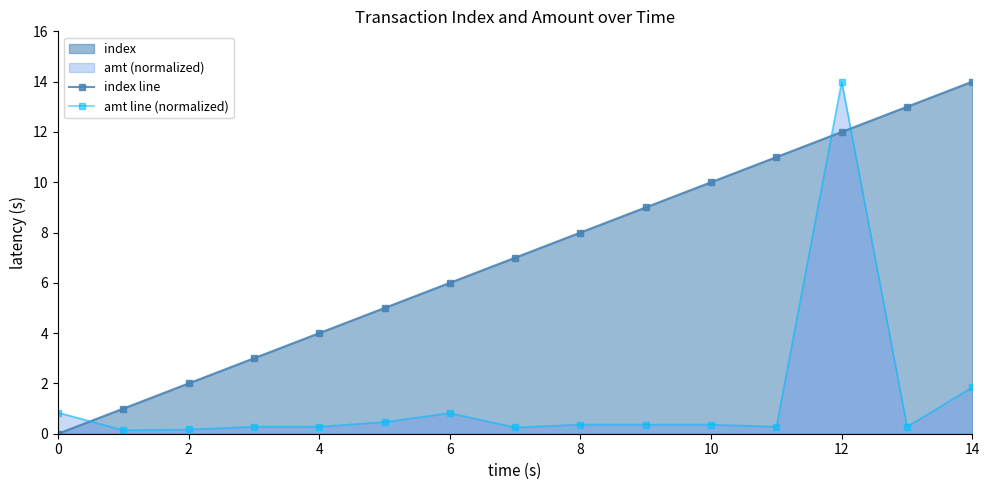

What is the spread (max minus min) of values at 11?

10.7